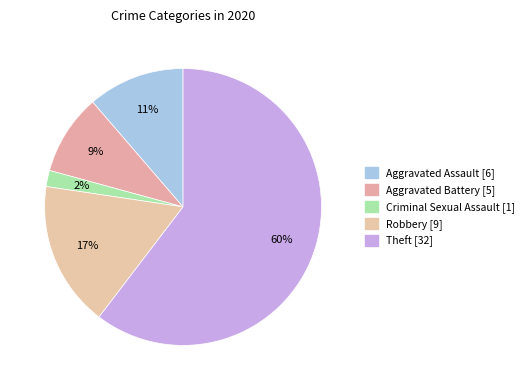

What is the change in value from Aggravated Assault to Theft?

+26